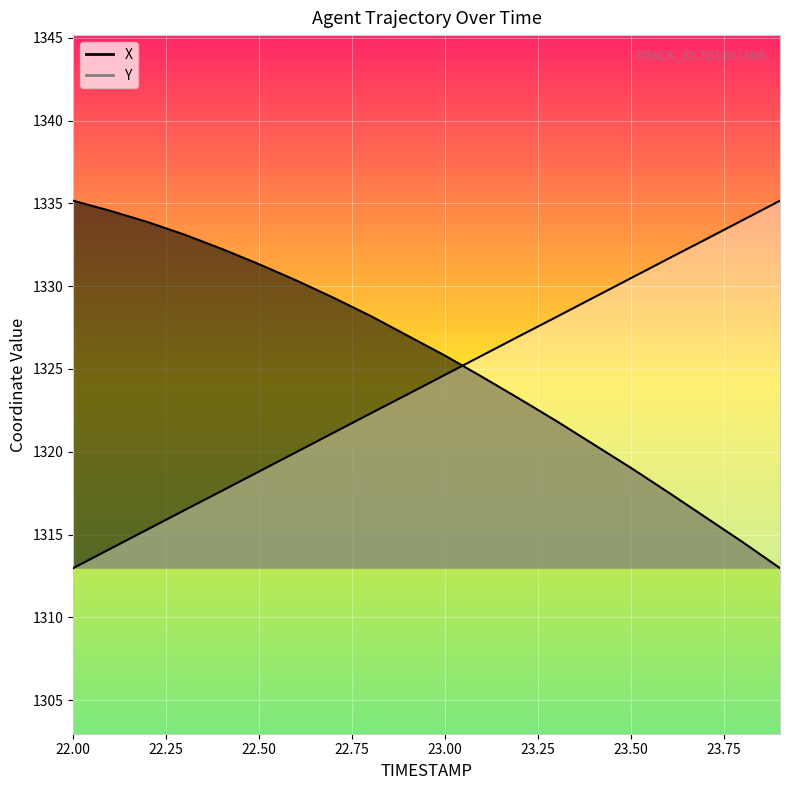

What position from the right is 22.5?

15